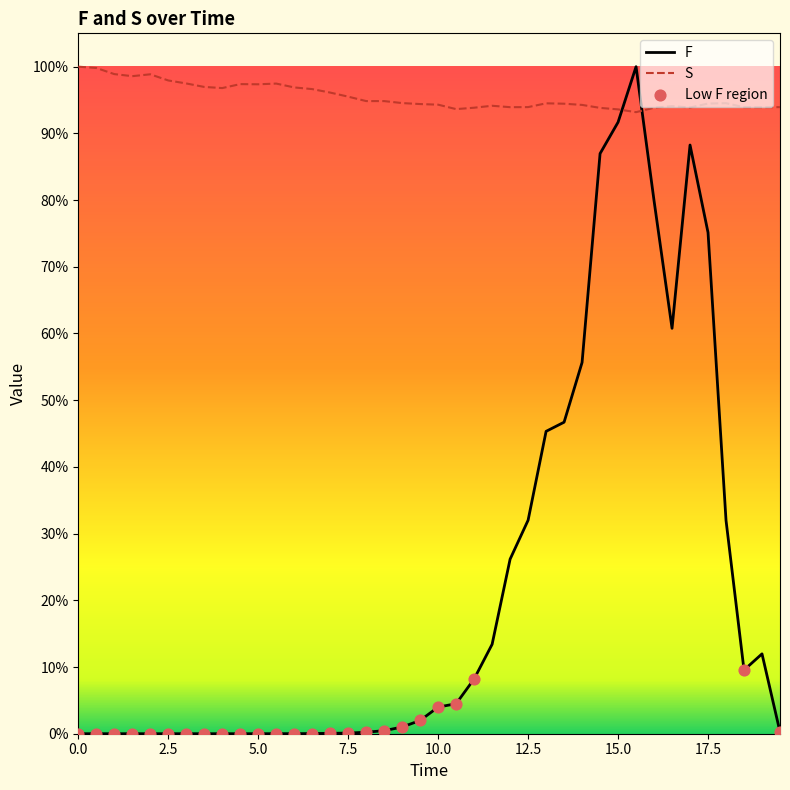

What are all the series names shown in the legend?

F, S